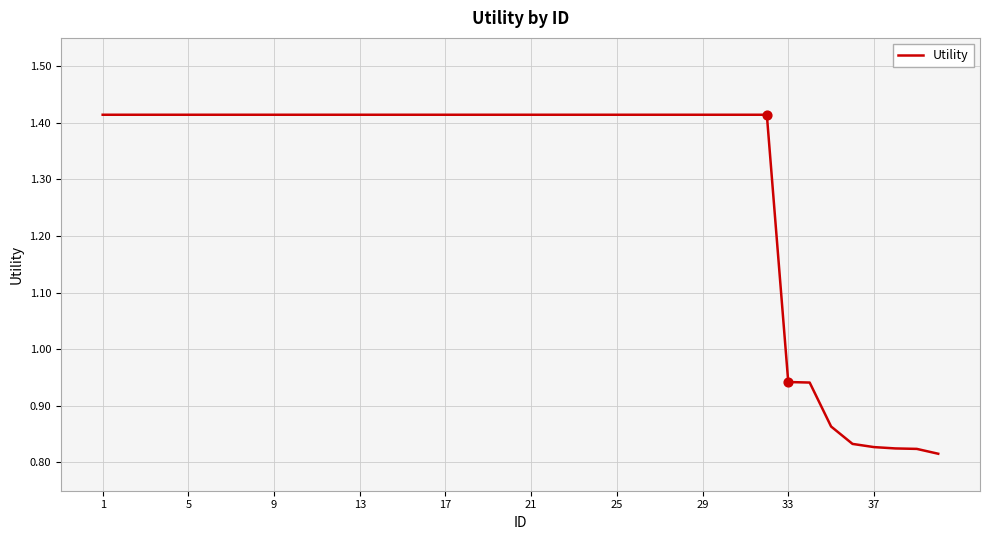

What is the difference between the maximum and minimum values?

0.6